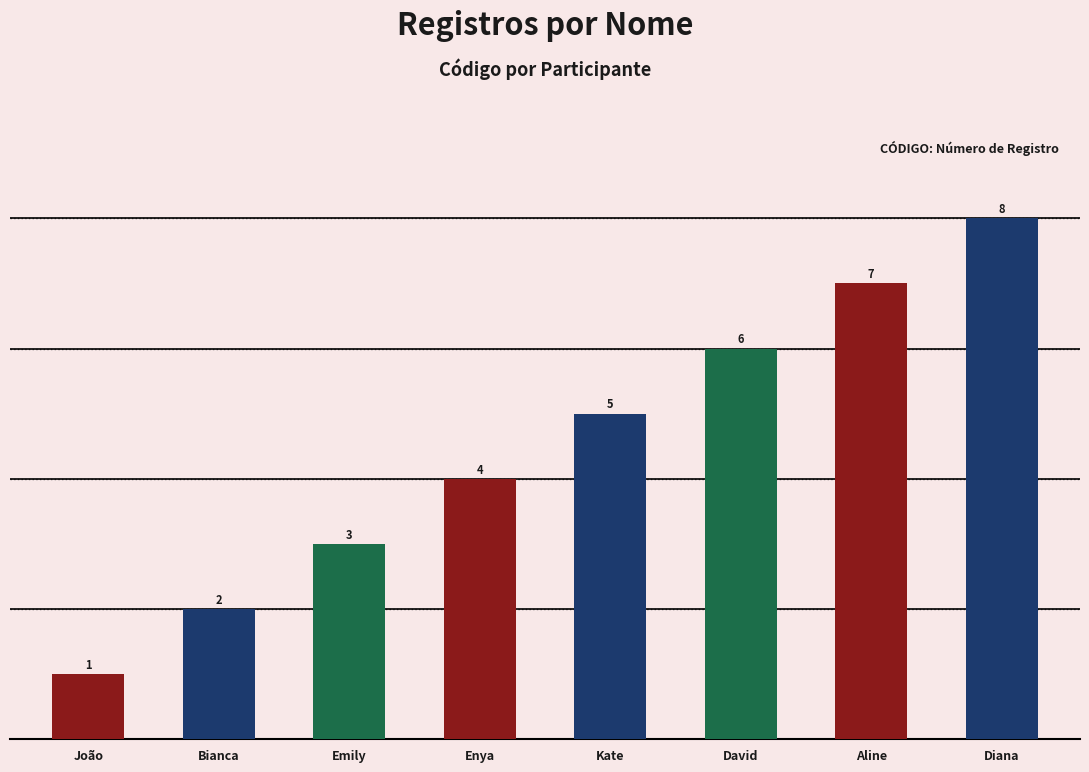

Reading left to right, list all the values displayed in this chart.

João=1	Bianca=2	Emily=3	Enya=4	Kate=5	David=6	Aline=7	Diana=8